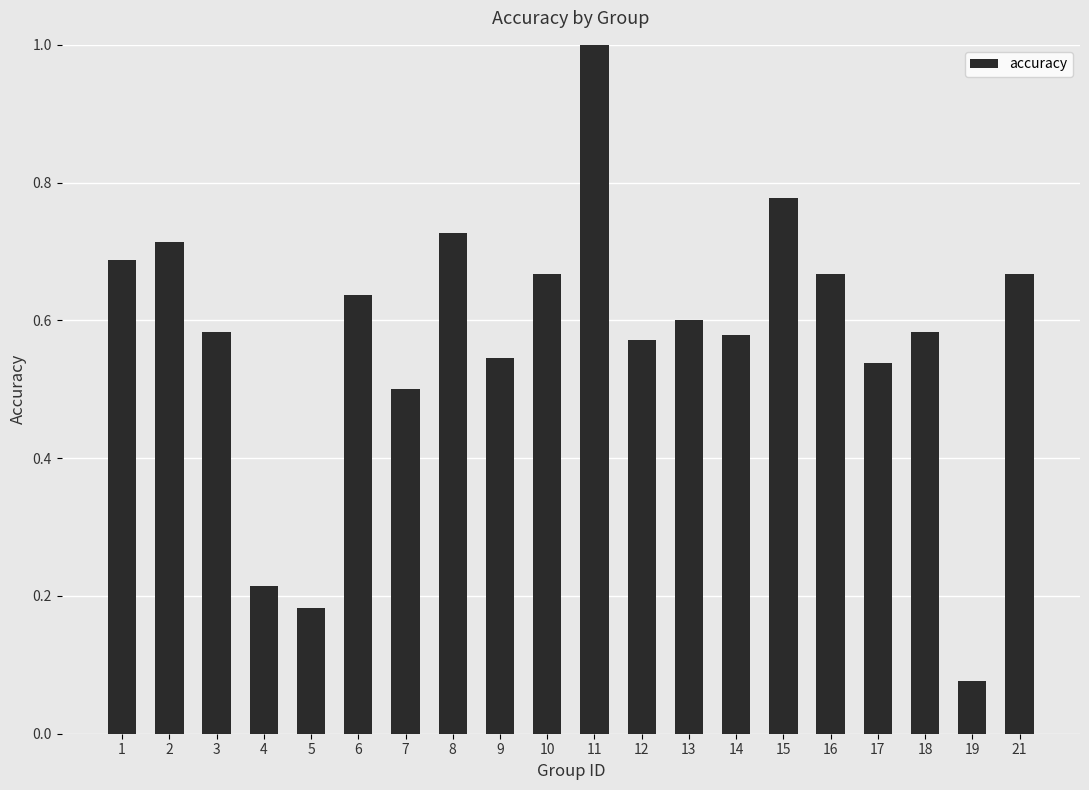

True or false: the data shows 0.5 at 17.

True